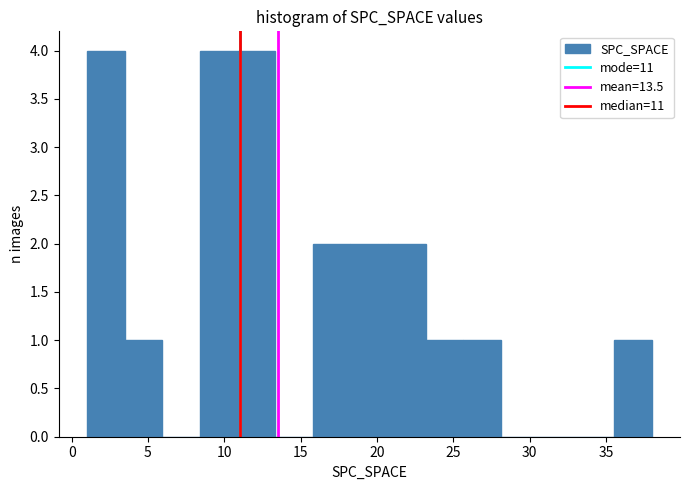

How tall is the bar that spans 20.5 to 23.0 on the x-axis? Neither the bar edges nor the heights are printed on the chart, so give them approximately, as read against the axes.

2